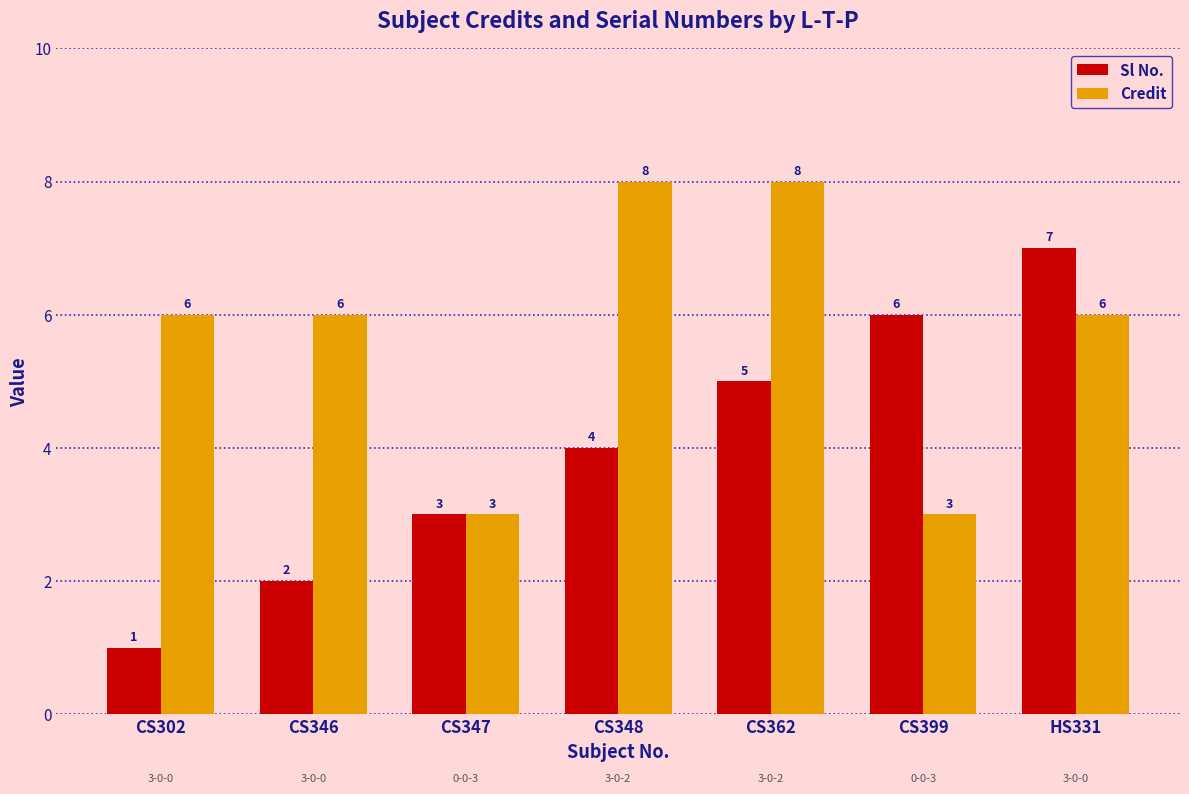

At CS362, list the series in order from largest to smallest.

Credit, Sl No.